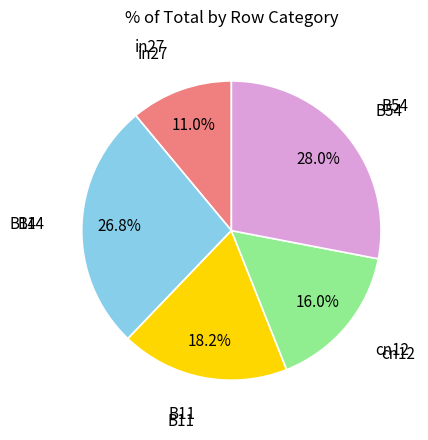

Count the number of slices in the pie.

5